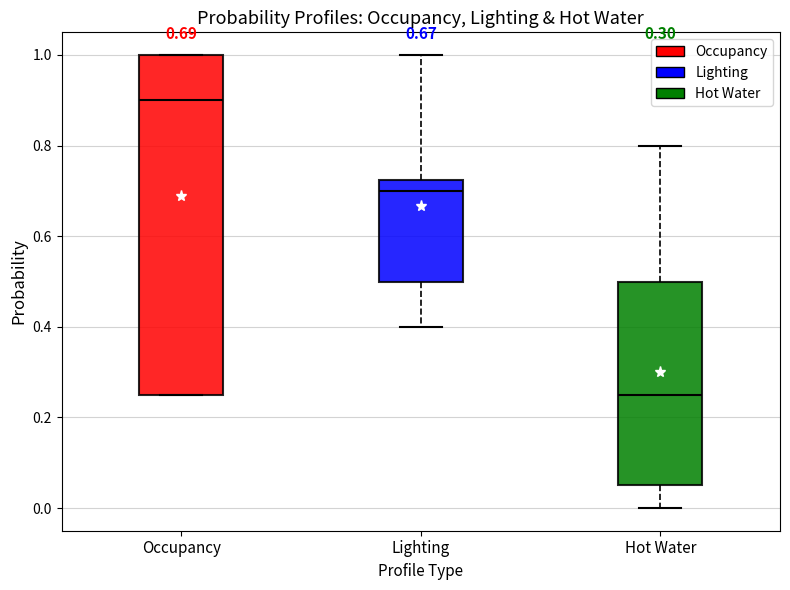

Comparing the boxes themselves (not the whiskers), which one is the tallest?

Occupancy